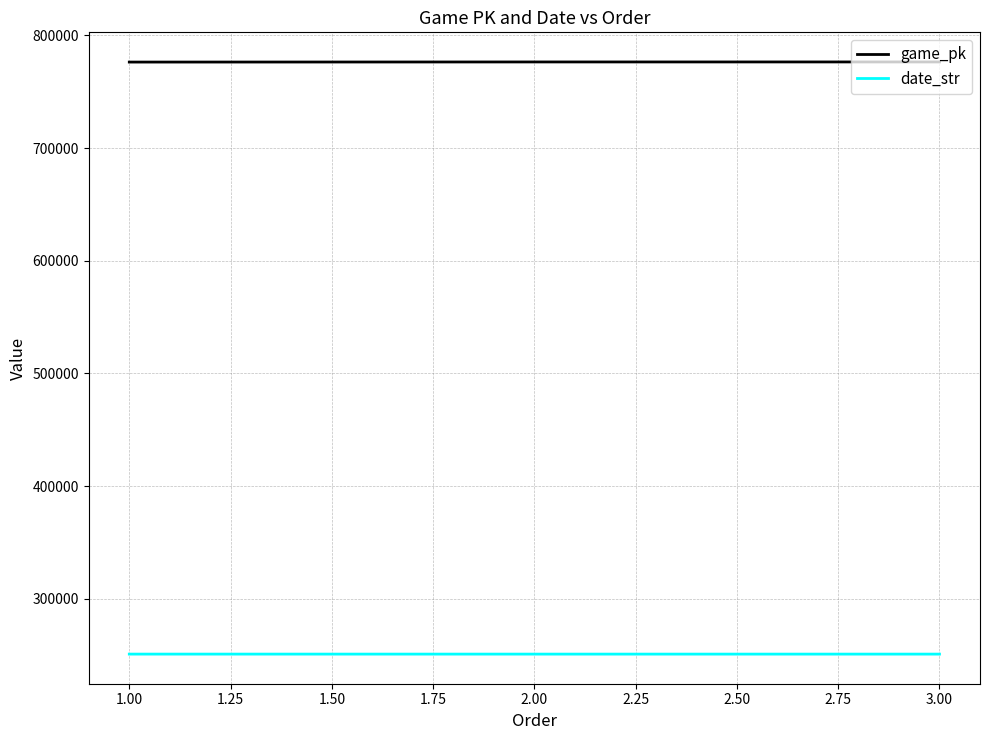

Which series has the largest total across all categories?

game_pk